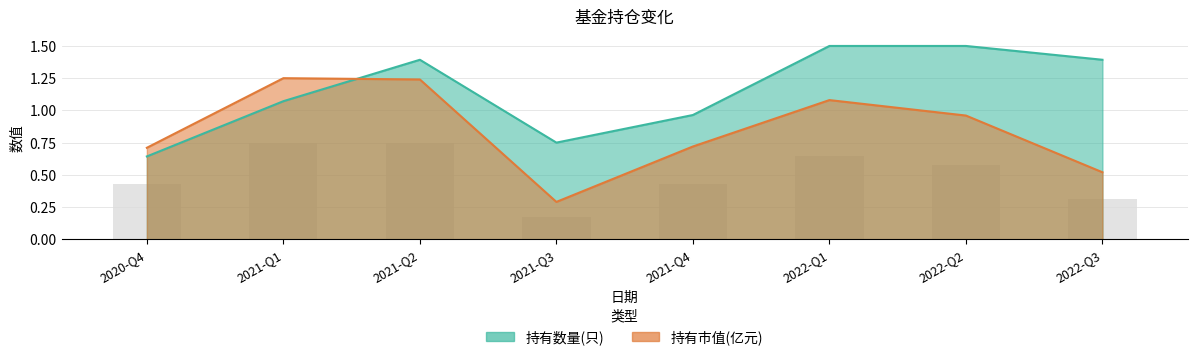

Which category has the lowest value across all series?

2021-Q3